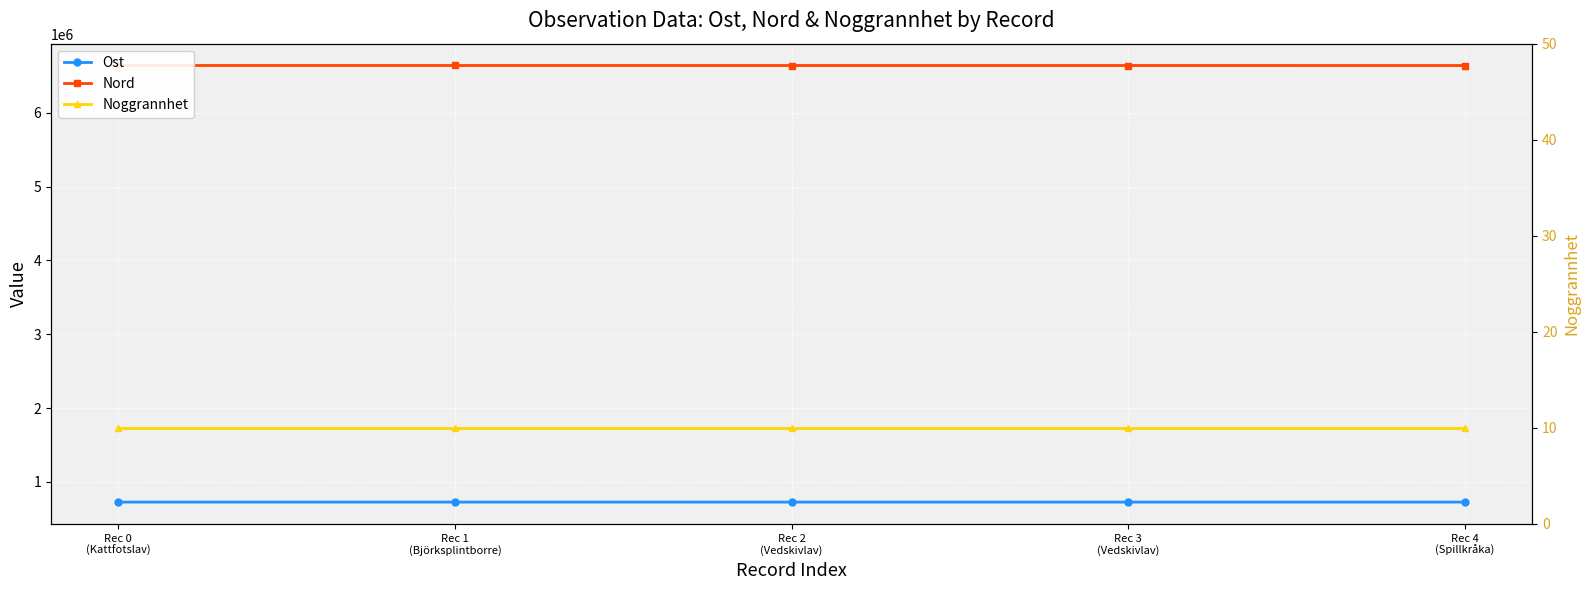

True or false: Ost has more than 0 interior local peaks.

True